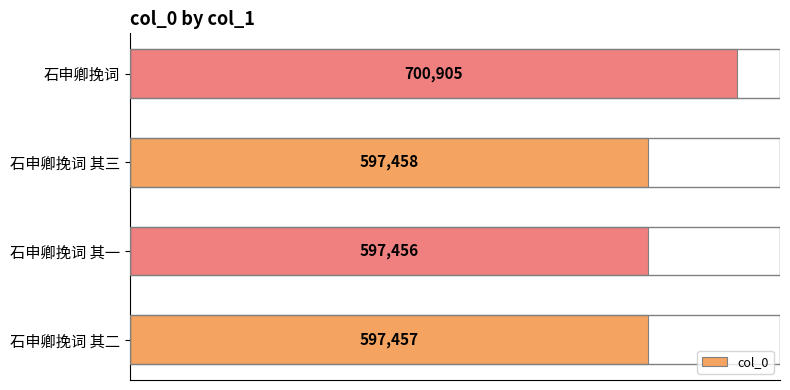

Approximately how many times larger is the value at 石申卿挽词 其三 compared to 石申卿挽词 其一?

1.0